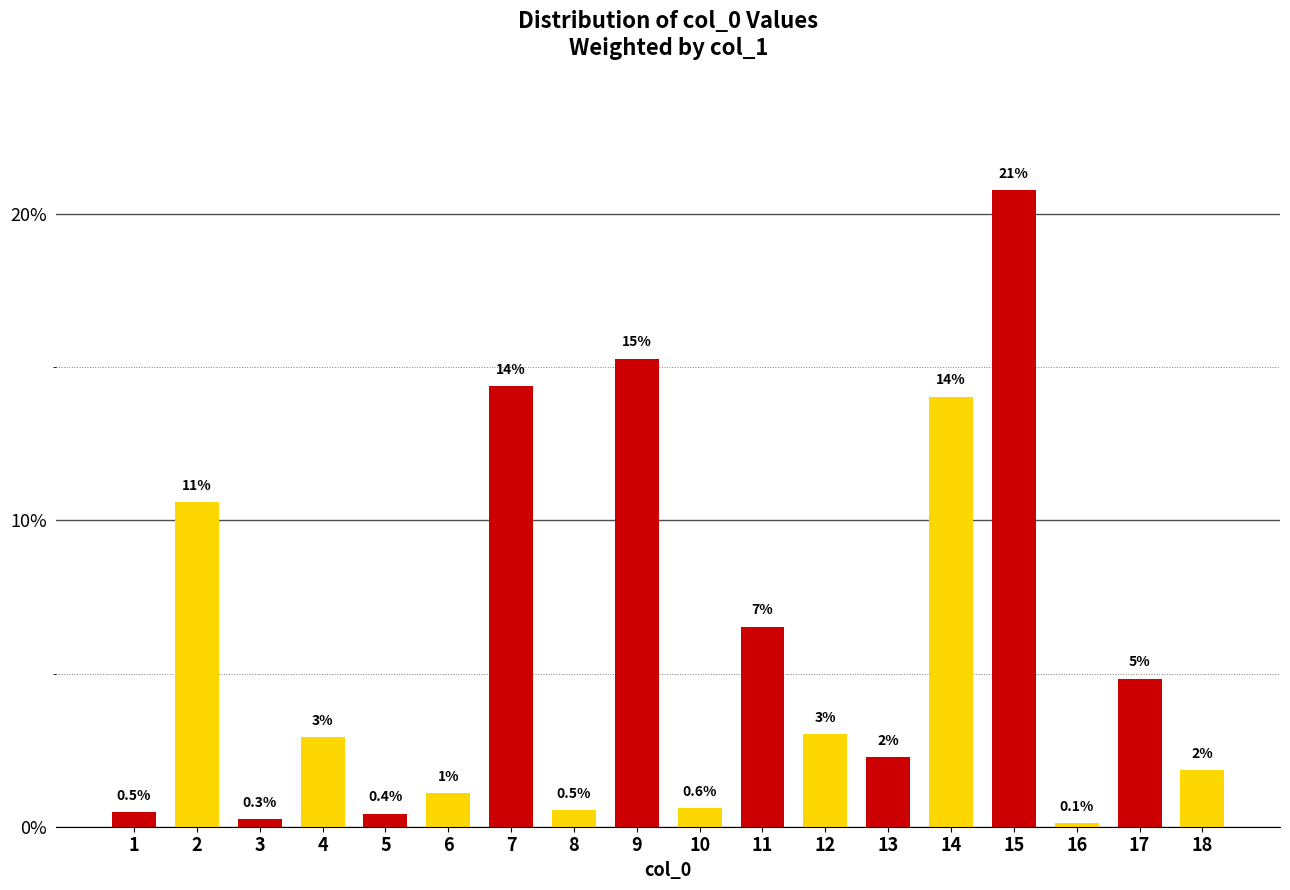

Does the chart contain stacked bars?

No